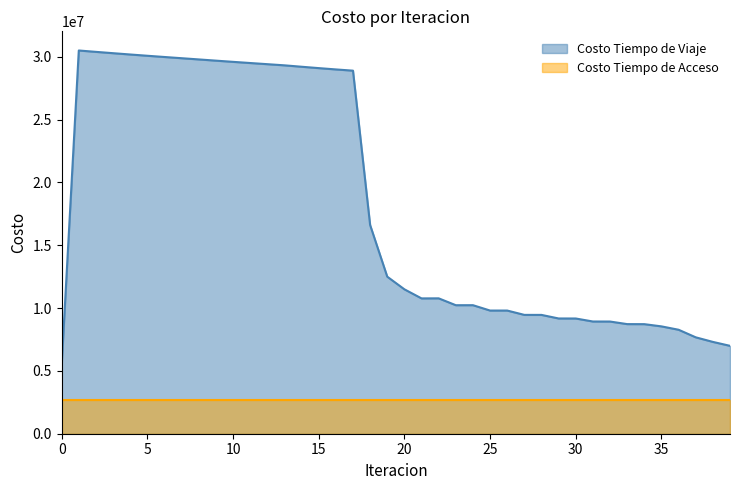

What is the change in value from 0 to 15?

+23649321.8